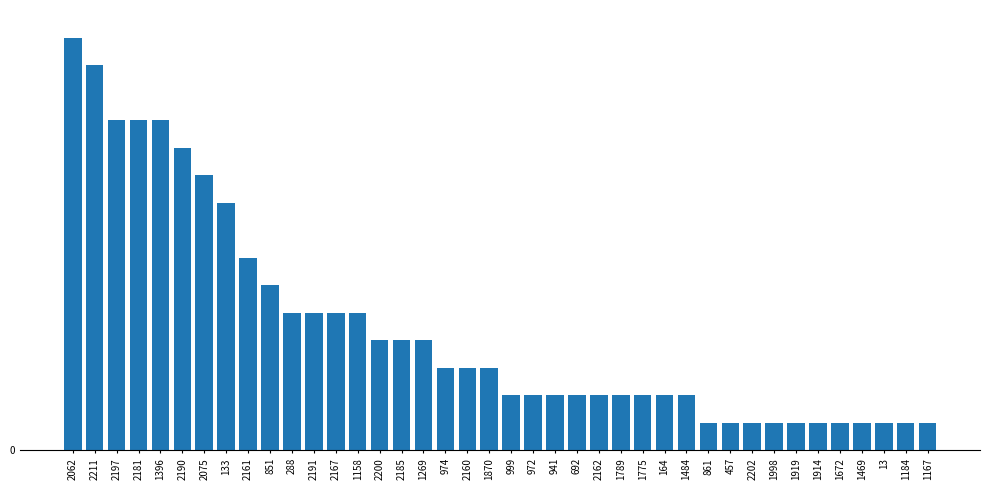

What is the greatest value displayed?

15